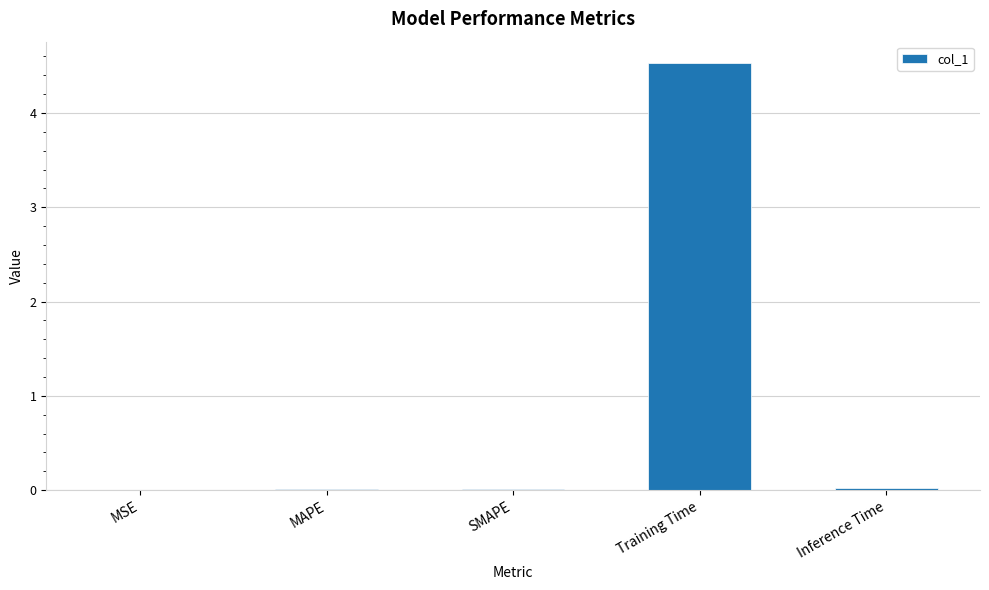

Between Inference Time and Training Time, which is larger?

Training Time